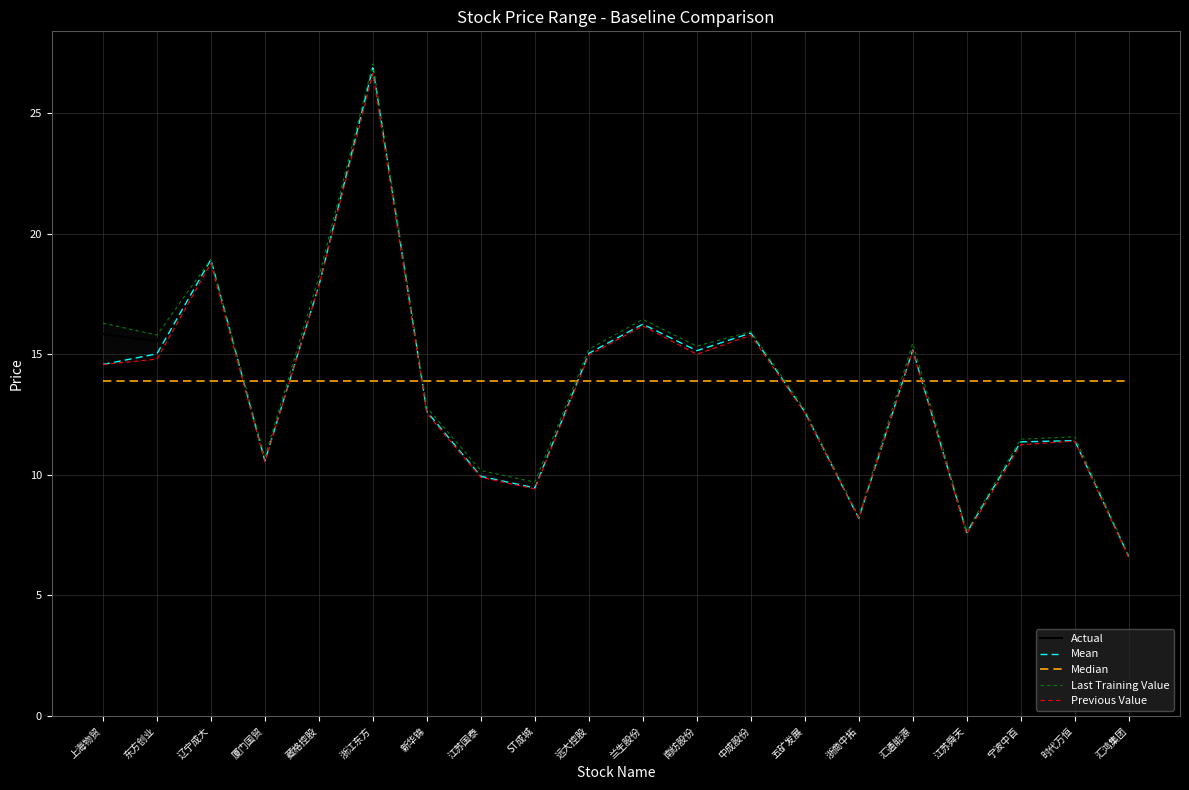

At 远大控股, list the series in order from largest to smallest.

Last Training Value, Actual, Mean, Previous Value, Median